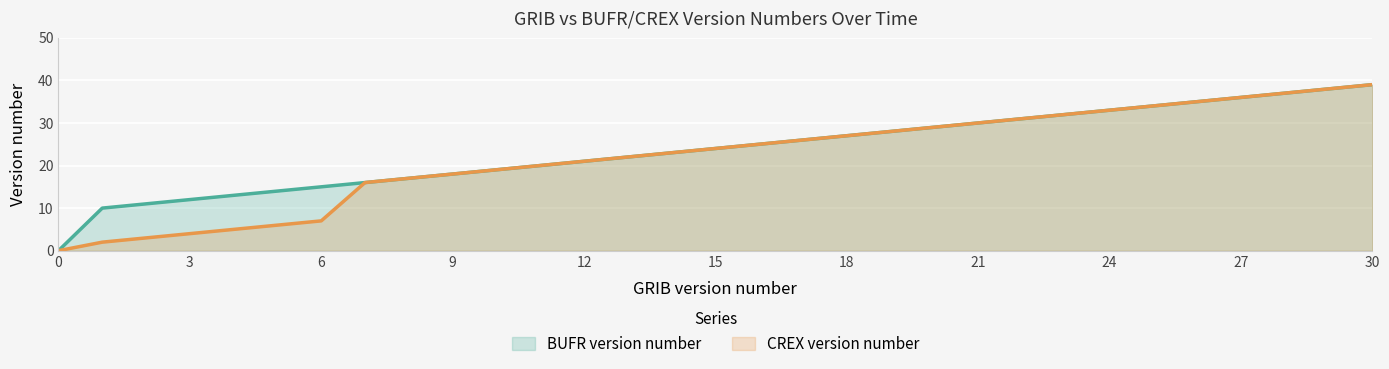

How many lines are shown in the chart?

2